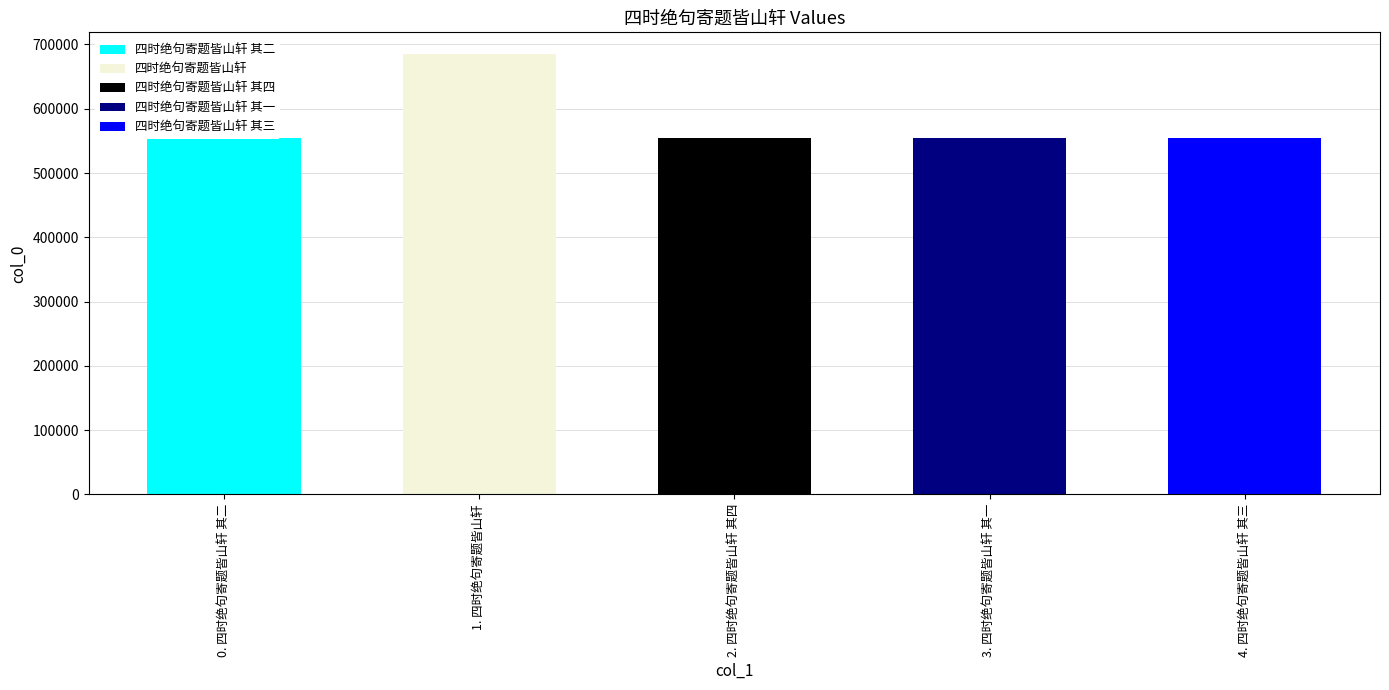

Which label corresponds to the largest value in the chart?

四时绝句寄题皆山轩